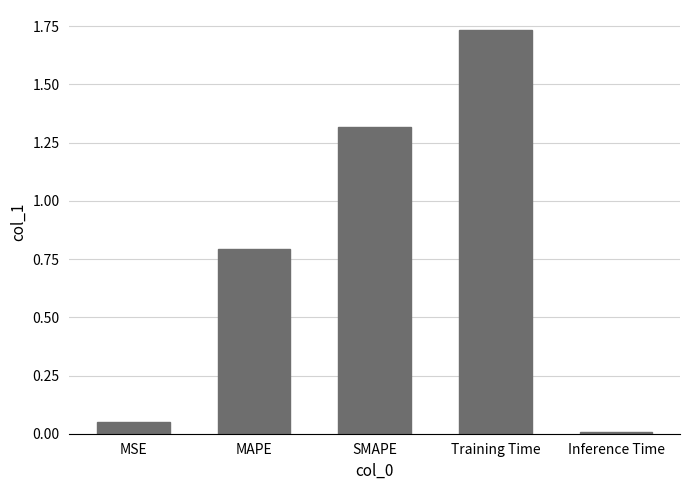

What is the change in value from MAPE to Training Time?

+0.9